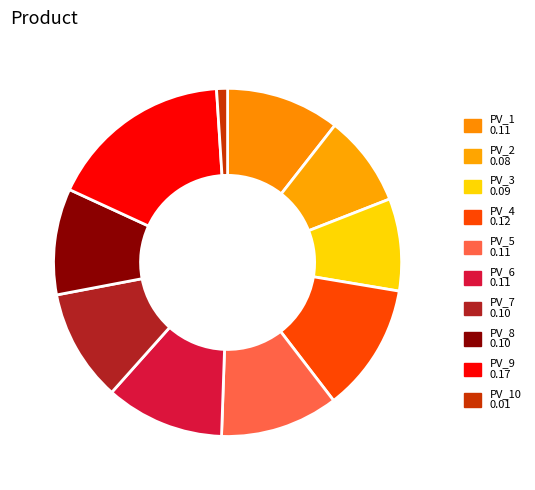

How many segments does this pie chart have?

10